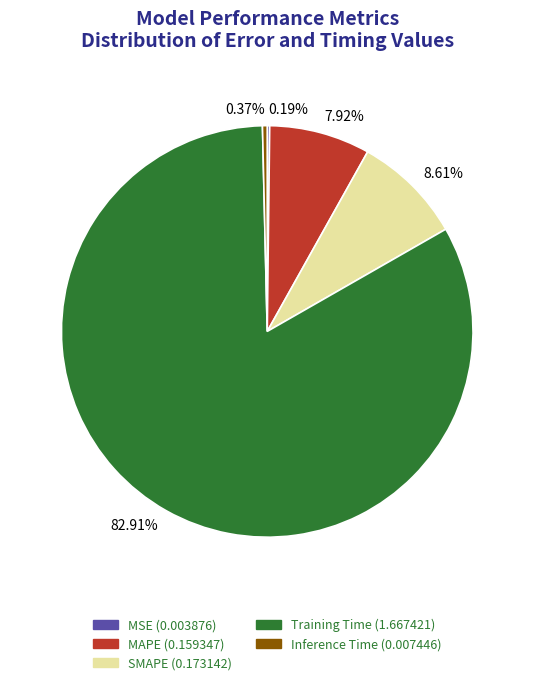

Which slice represents more than half of the pie?

Training Time